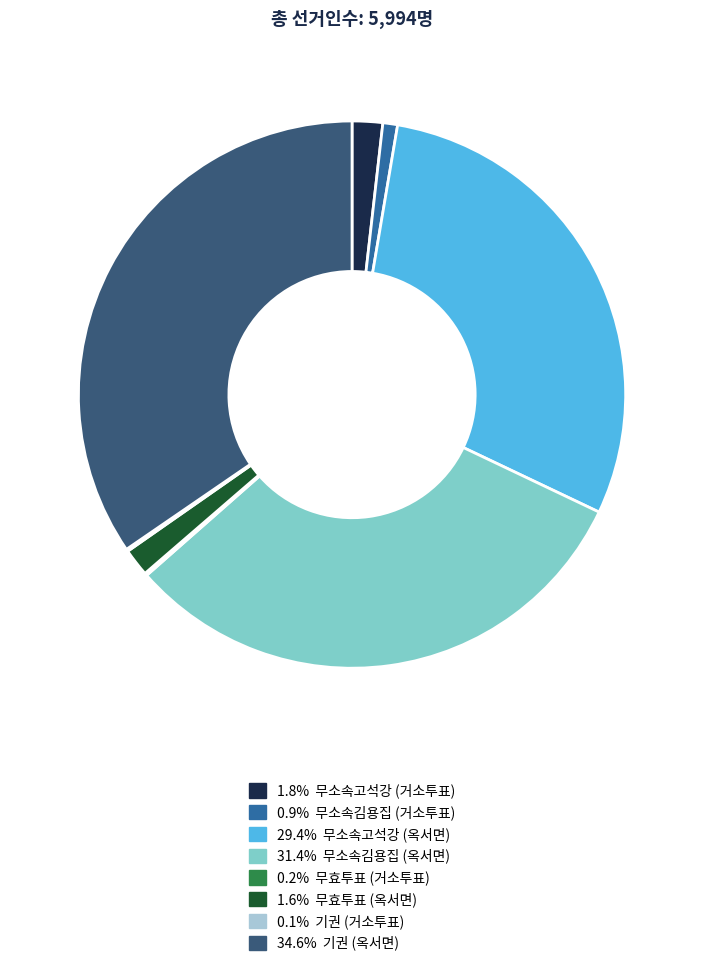

Is there any slice that represents more than half of the pie?

No